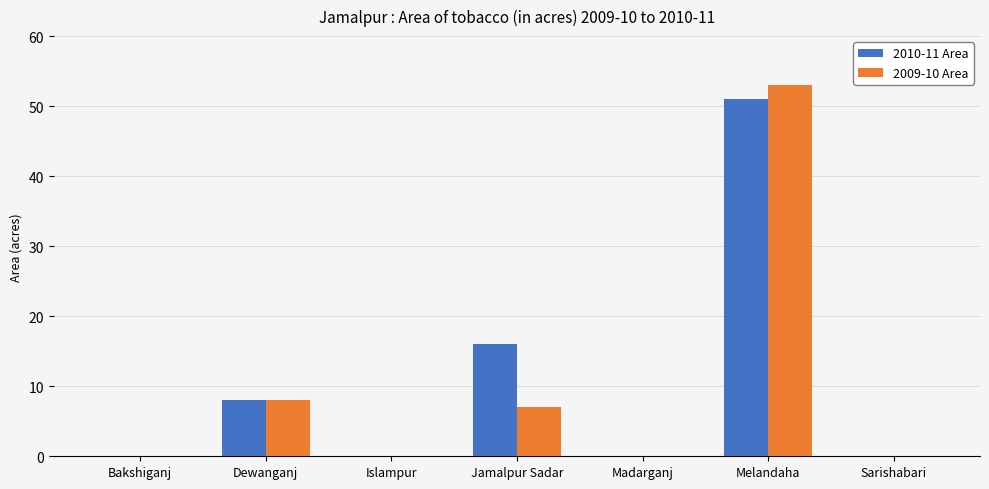

Reading left to right, extract all data points from this chart.

2010-11 Area: Bakshiganj=0	Dewanganj=8	Islampur=0	Jamalpur Sadar=16	Madarganj=0	Melandaha=51	Sarishabari=0
2009-10 Area: Bakshiganj=0	Dewanganj=8	Islampur=0	Jamalpur Sadar=7	Madarganj=0	Melandaha=53	Sarishabari=0